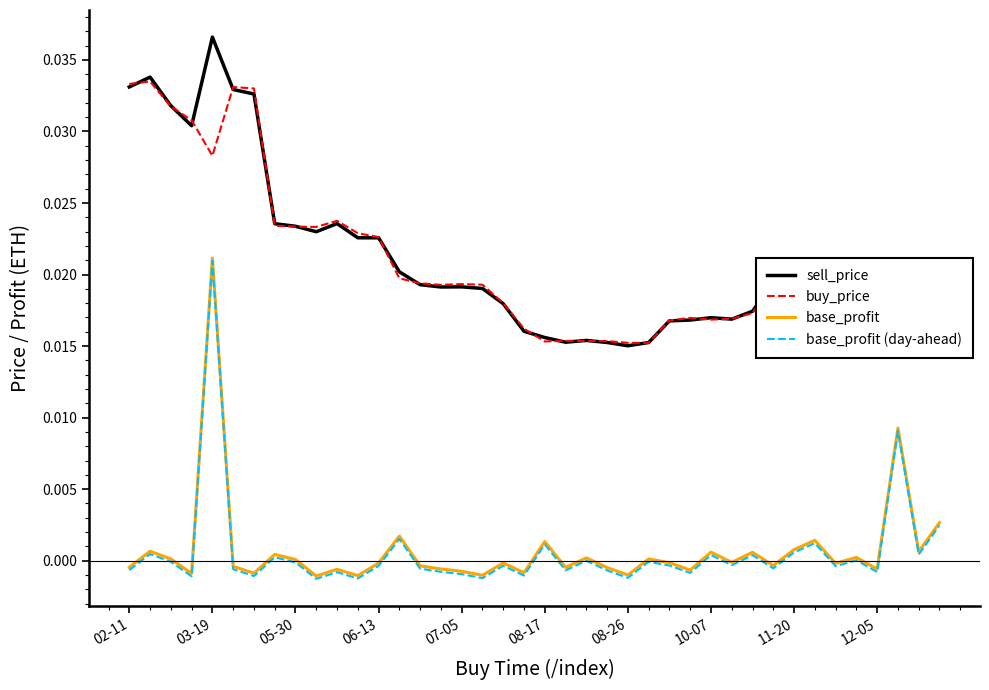

True or false: base_profit (day-ahead) and base_profit intersect in this chart.

False